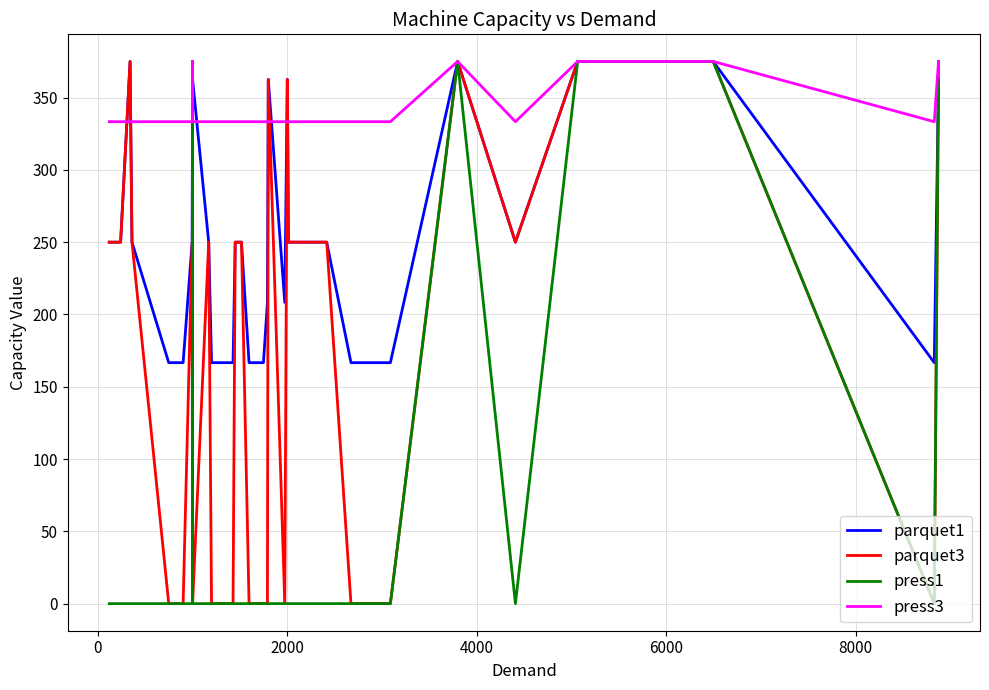

How many lines are shown in the chart?

4